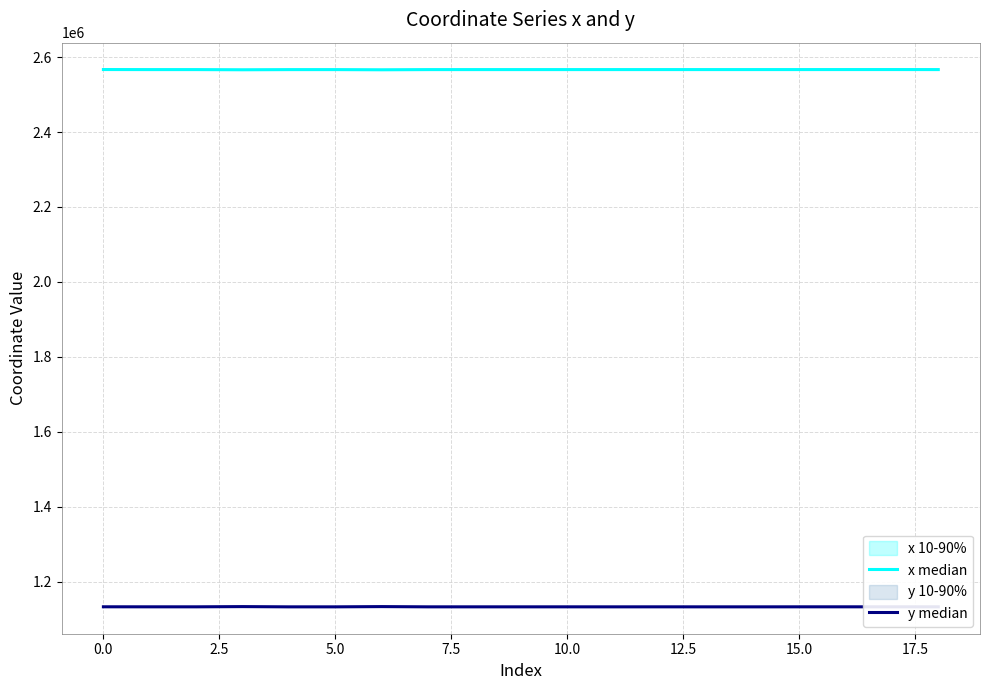

Count the number of data series in this chart.

2